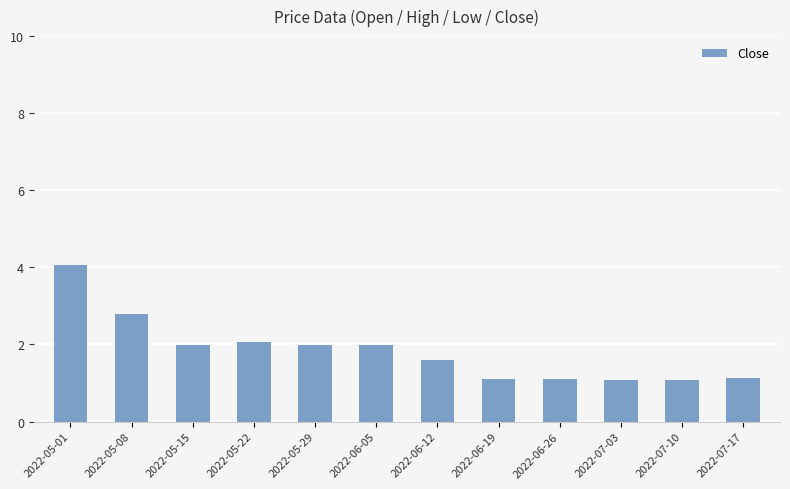

At which category does the chart reach its peak across all series?

2022-05-01